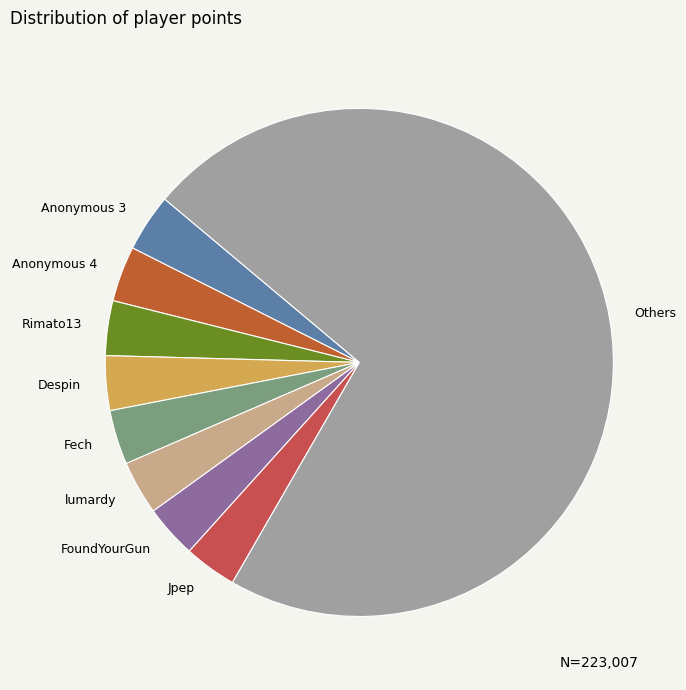

What is the ratio of the value at FoundYourGun to the value at Despin?

1.0